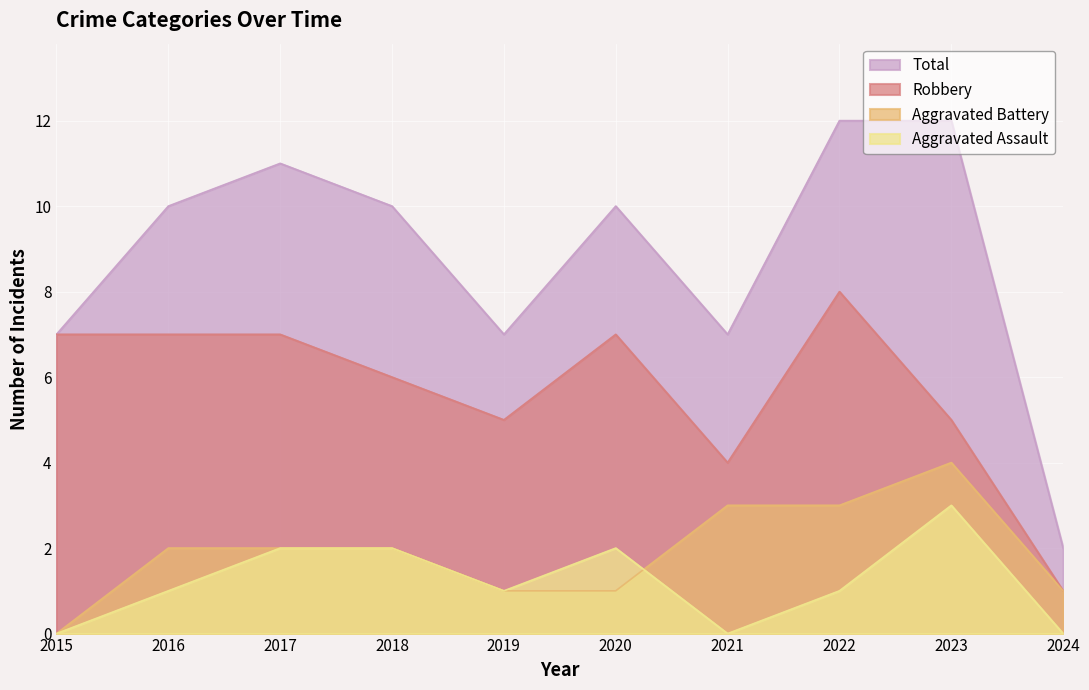

Rank the series at 2015 from highest to lowest value.

Robbery, Total, Aggravated Assault, Aggravated Battery